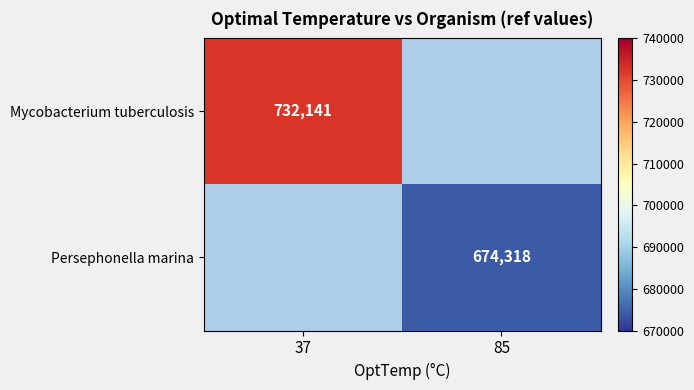

Is it true that Persephonella marina equals 1176506.9 at 85?

False